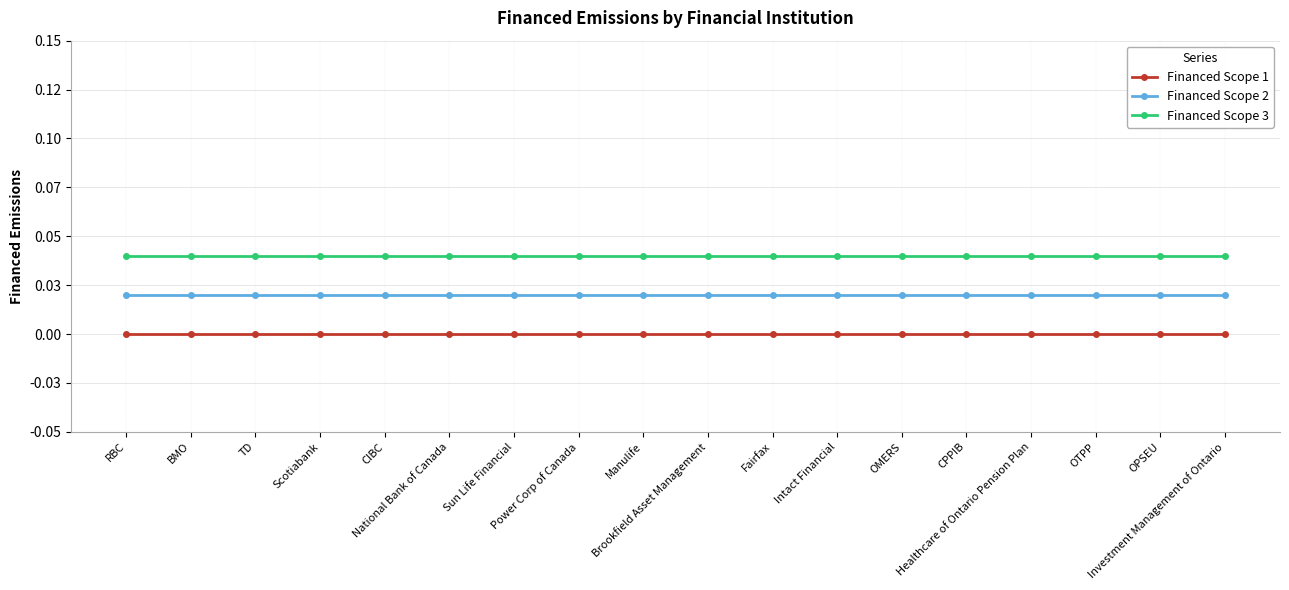

How many categories are shown in the chart?

18